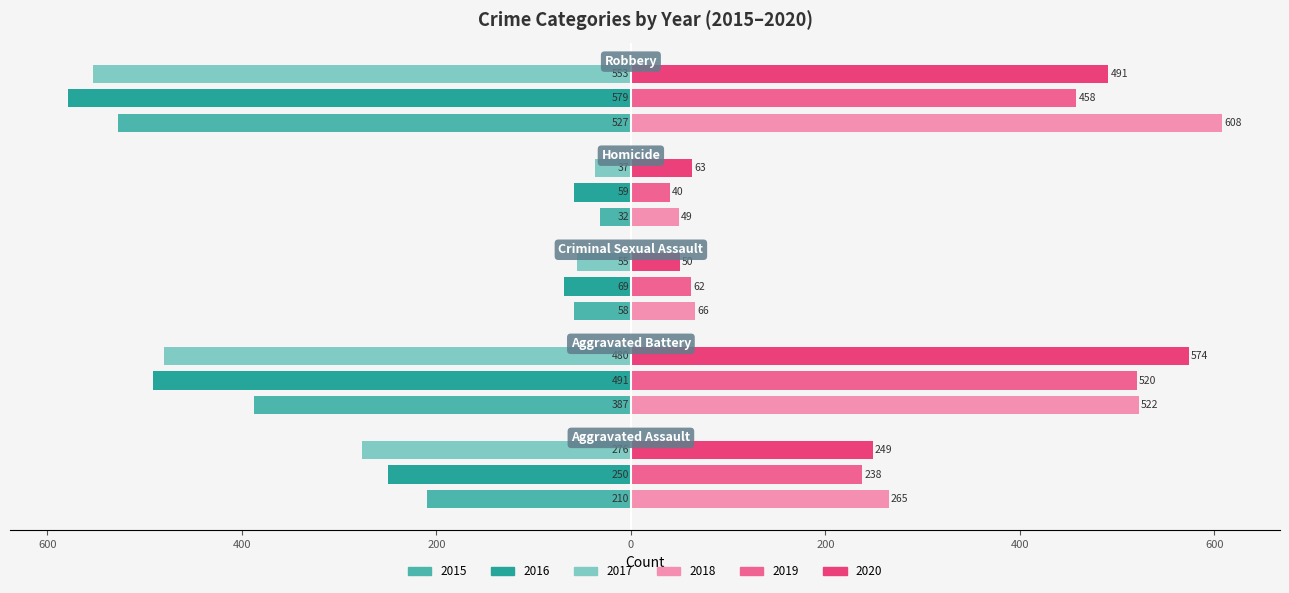

What is the label of the 5th bar from the right?

Aggravated Assault